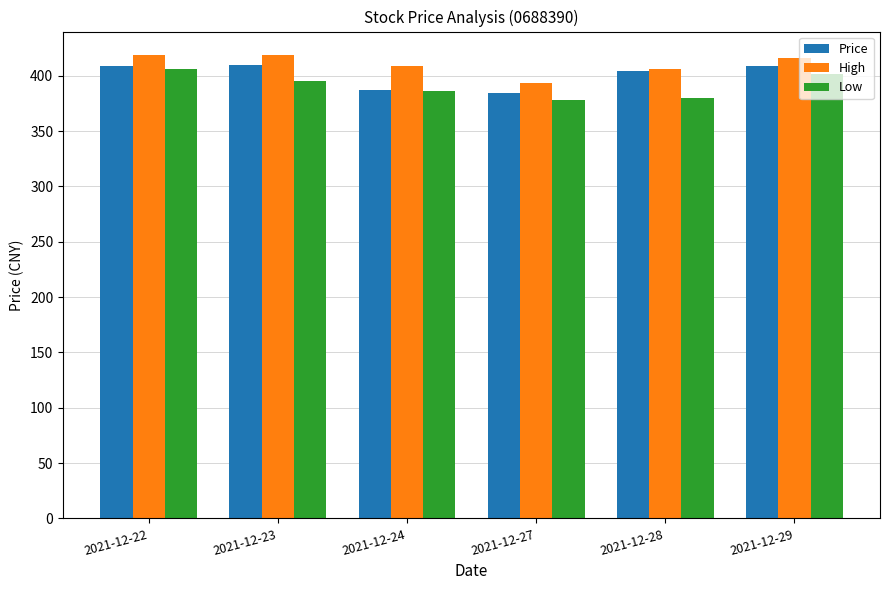

What is the value of the Low bar at the 3rd from the left?

386.0